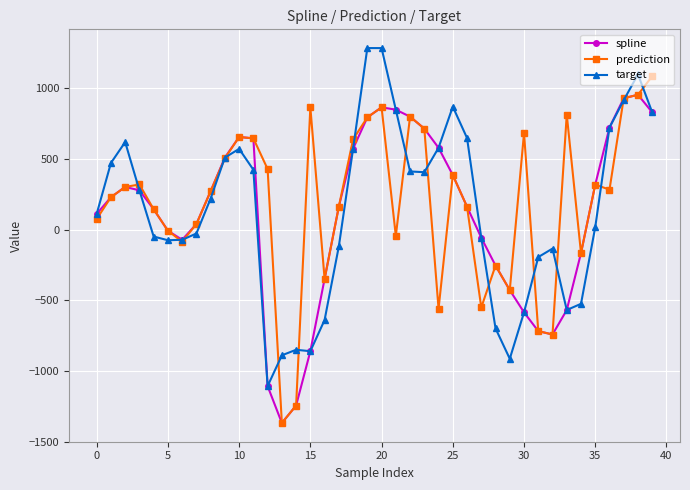

Rank the series by their maximum value, from lowest to highest.

spline, prediction, target